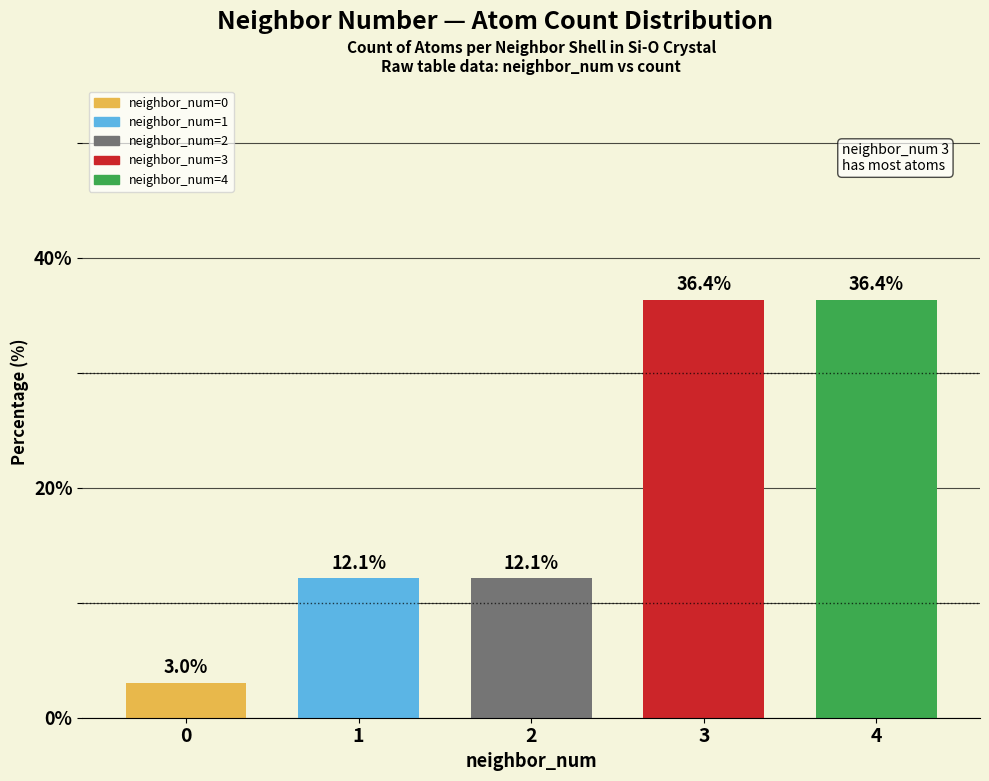

What is the value of the 1st bar from the left?

3.0